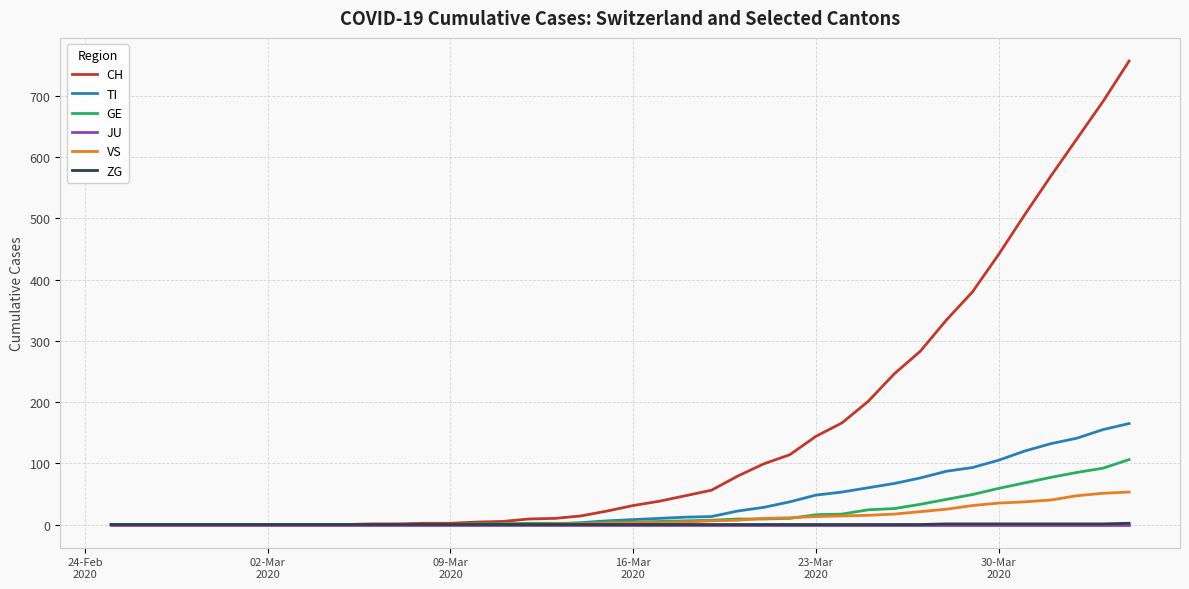

What is the highest value of the GE series?

106